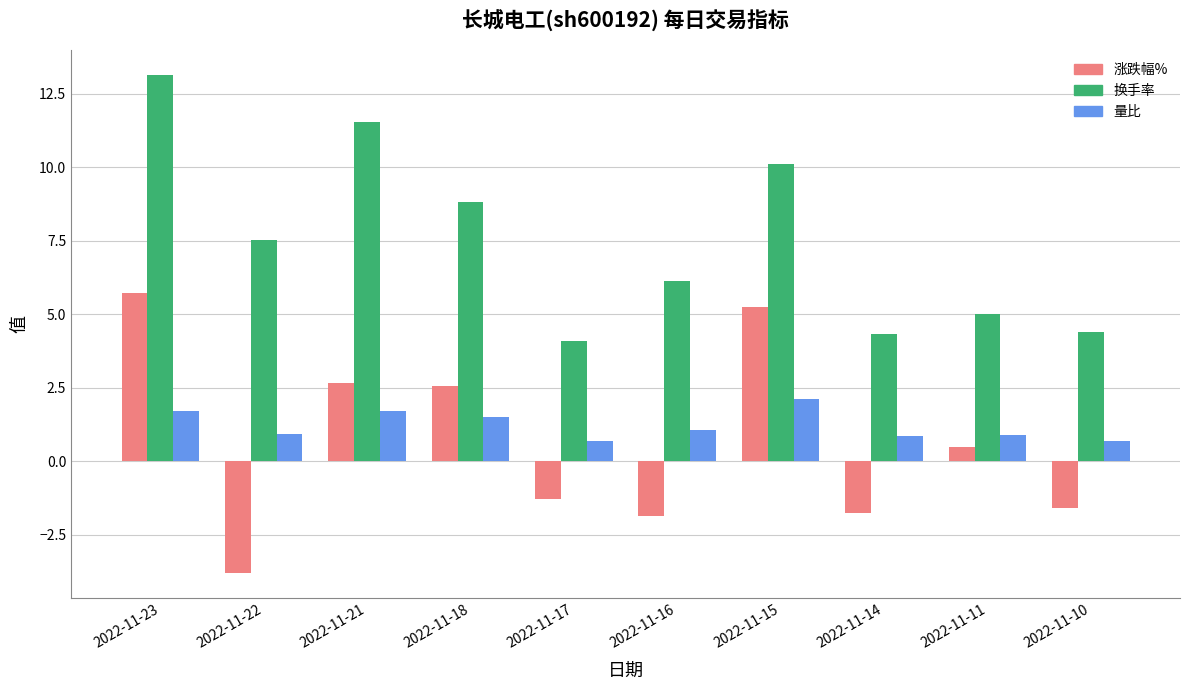

What is the spread (max minus min) of values at 2022-11-14?

6.1